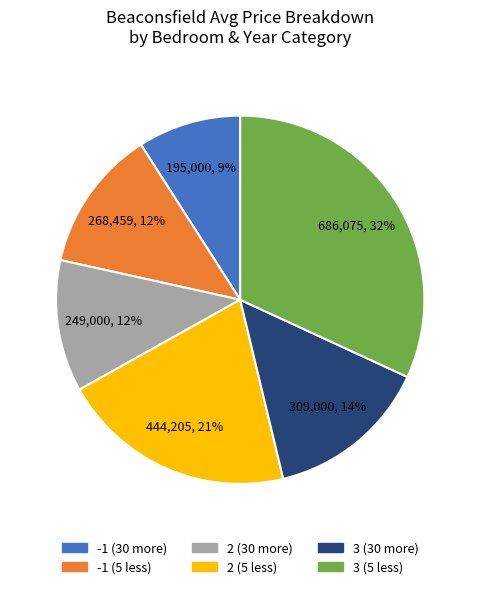

What percentage is the 3 (30 more) slice, to the nearest percent?

14%